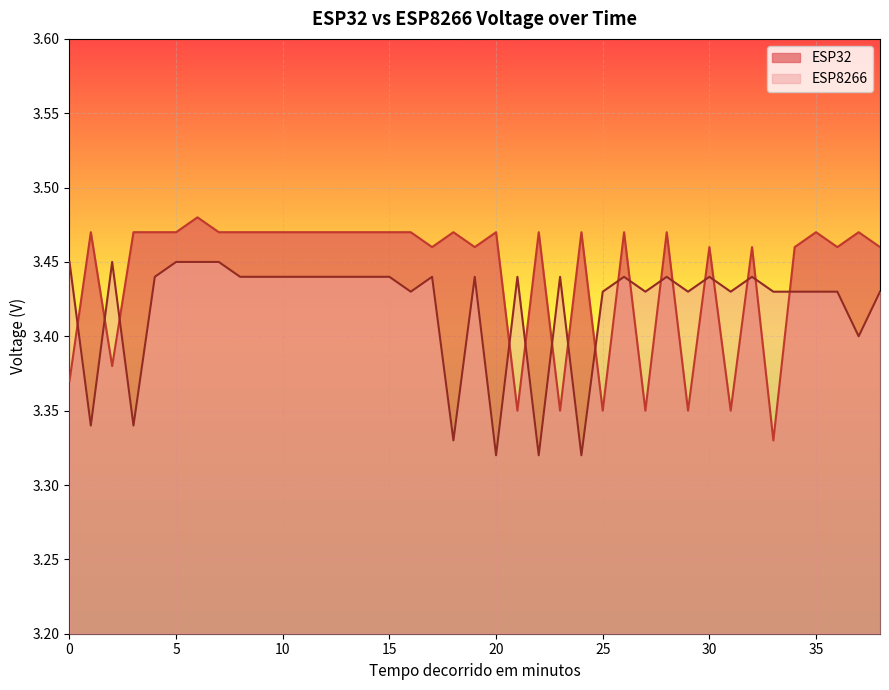

How many interior local peaks does the ESP32 series have?

12